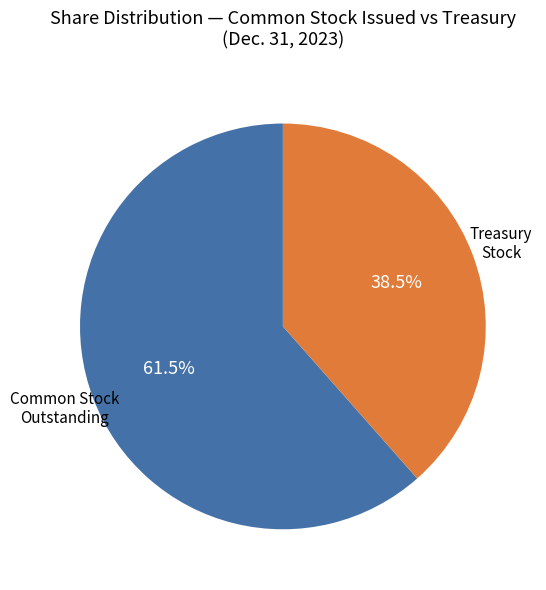

Which category has the smallest portion of the pie?

Treasury Stock